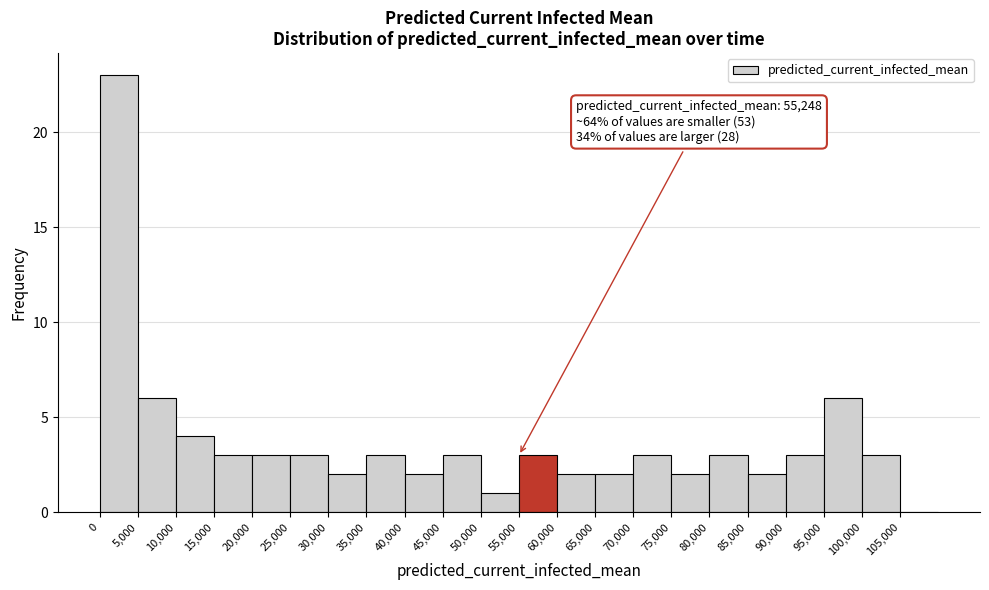

Which range on the x-axis has the tallest bar?

0 to 5000